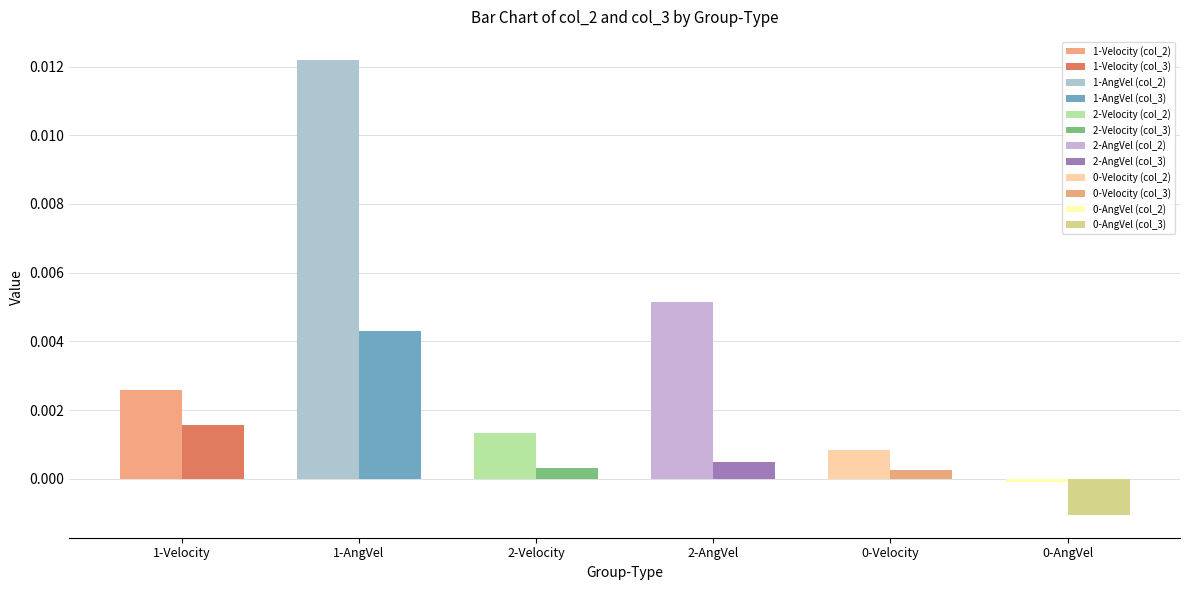

At which category is the sum across all series the highest?

1-AngVel